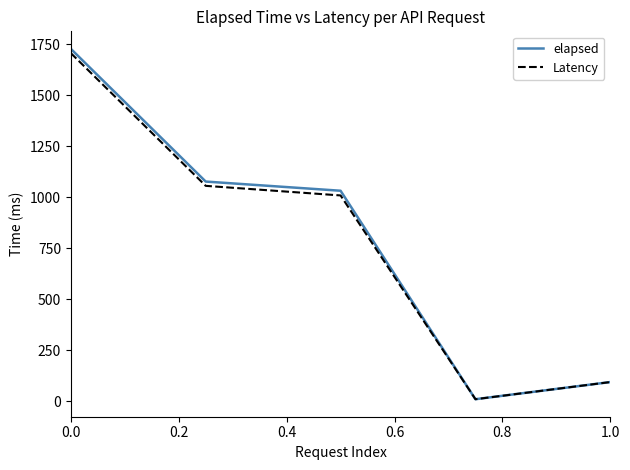

What is the maximum value for elapsed?

1727